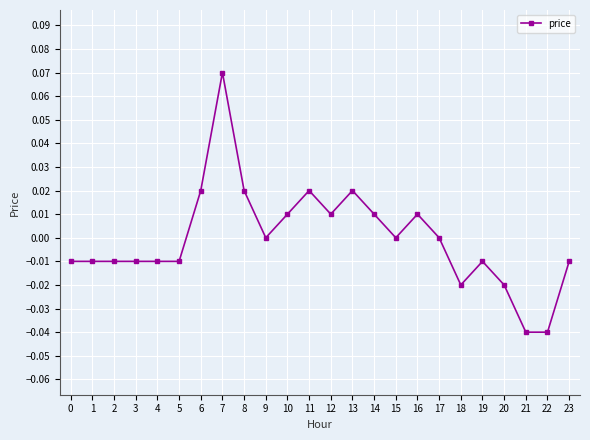

Which label corresponds to the largest value in the chart?

7